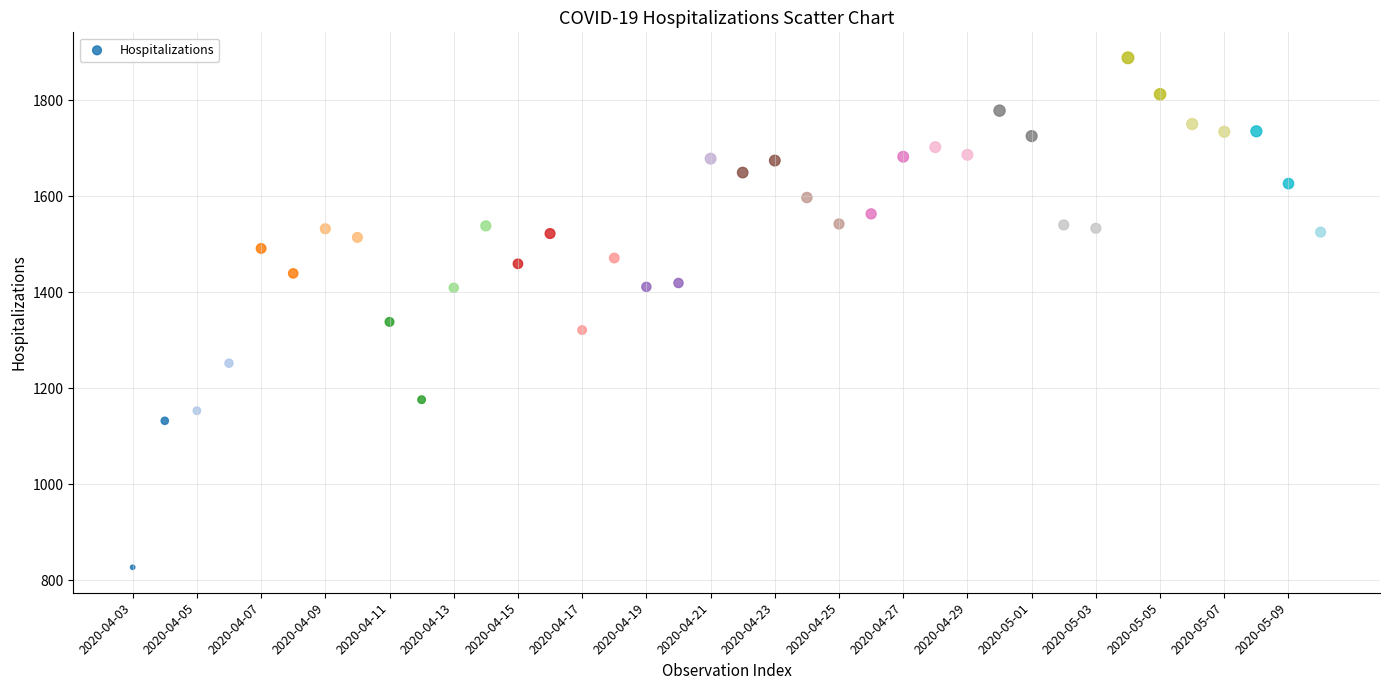

What is the range of Y values (max minus min)?

1061